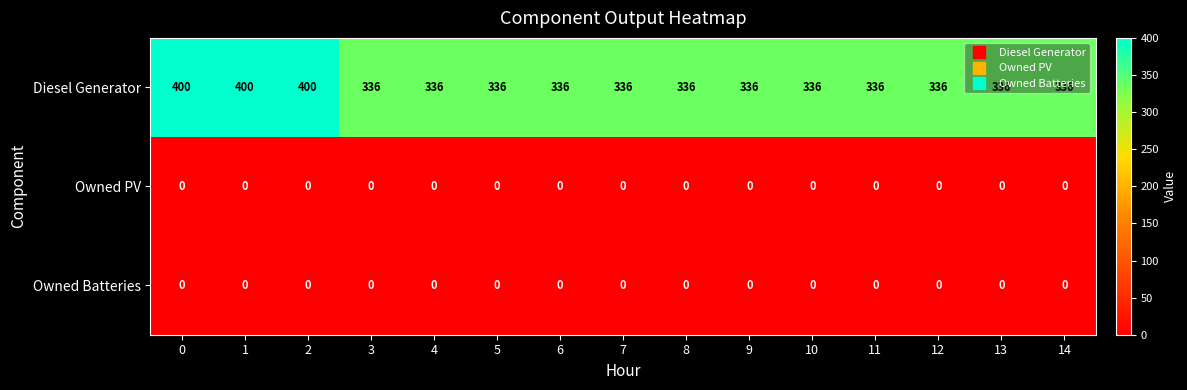

Which series has the largest range (max minus min)?

Diesel Generator